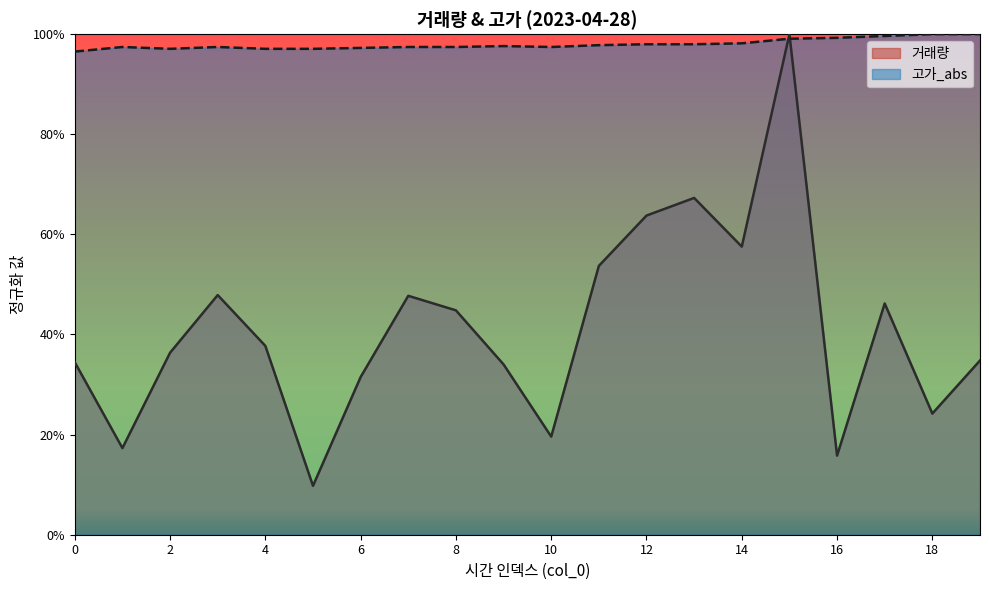

Between which two adjacent categories do 고가_abs and 거래량 first intersect?

14 and 15